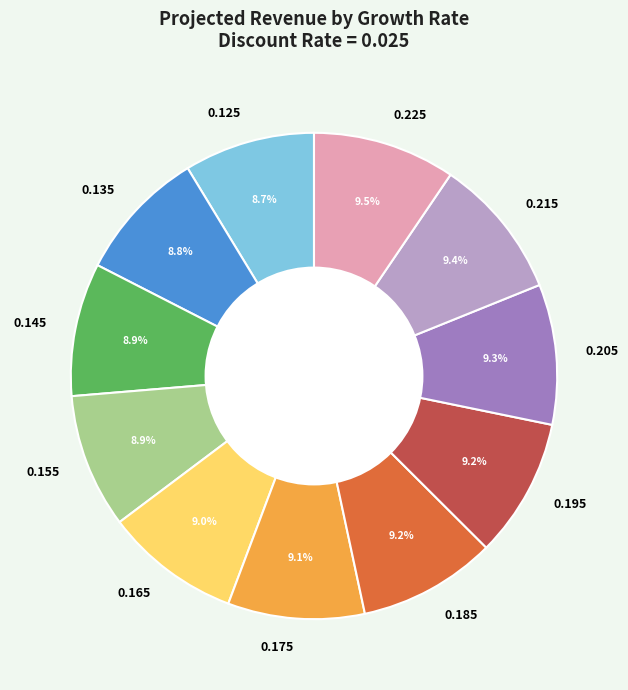

What percentage is NOT represented by 0.185?

90.8%